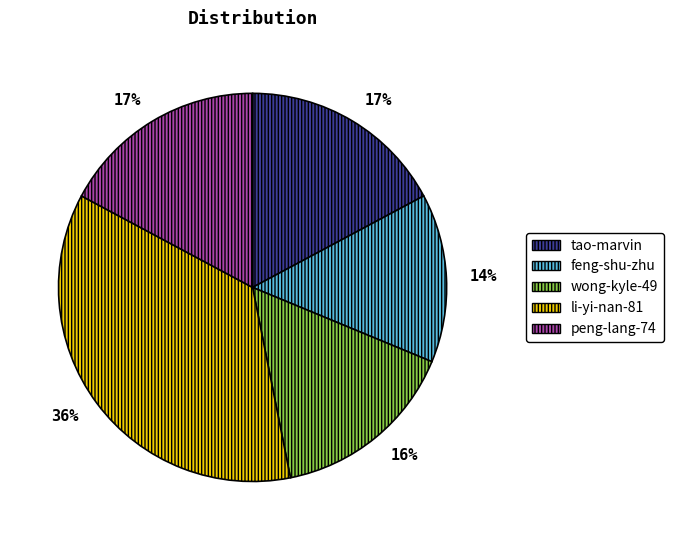

Does any single category account for the majority?

No